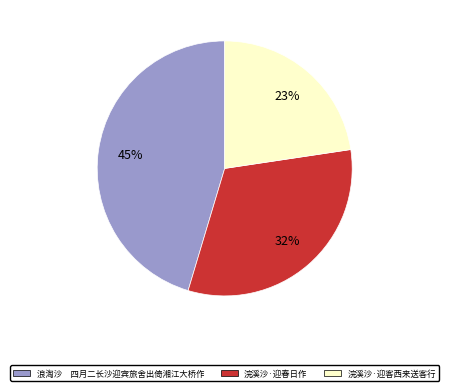

What is the smallest slice in the pie chart?

浣溪沙·迎客西来送客行